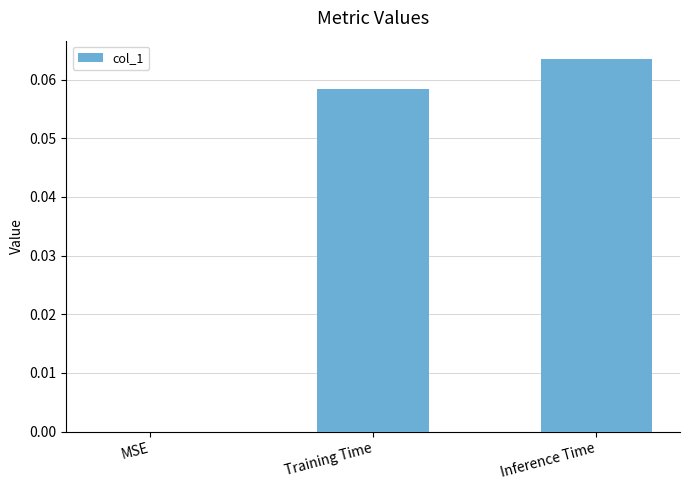

What is the change in value from MSE to Training Time?

+0.1